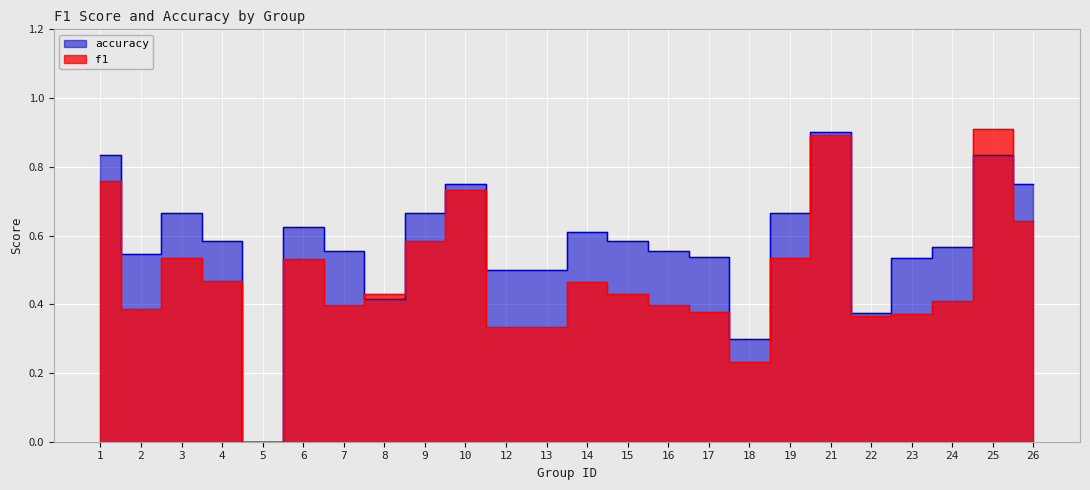

Which series has the largest range (max minus min)?

f1